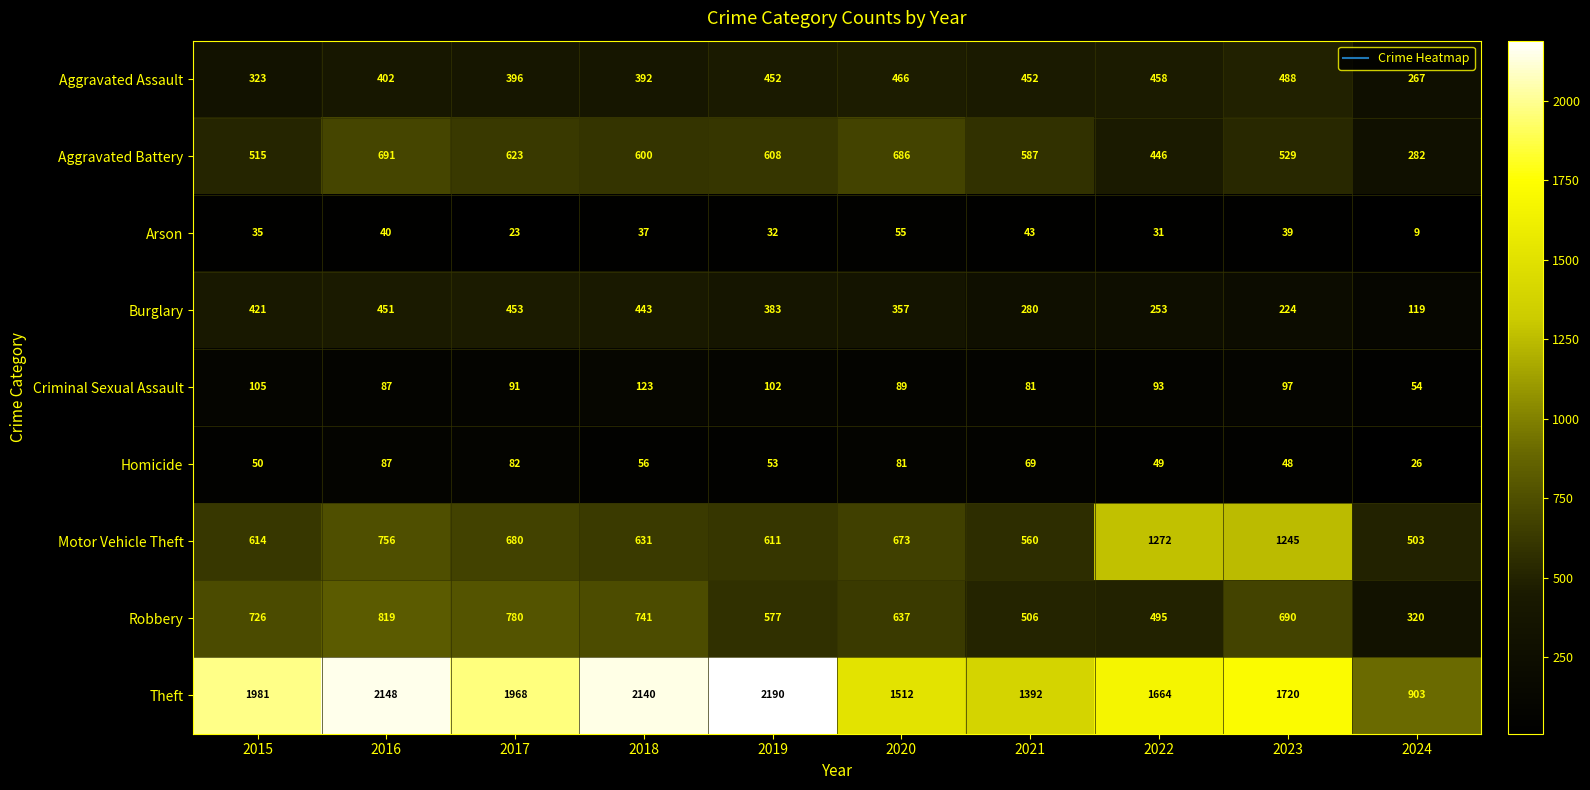

What is the difference between the maximum and minimum values in the Robbery series?

499